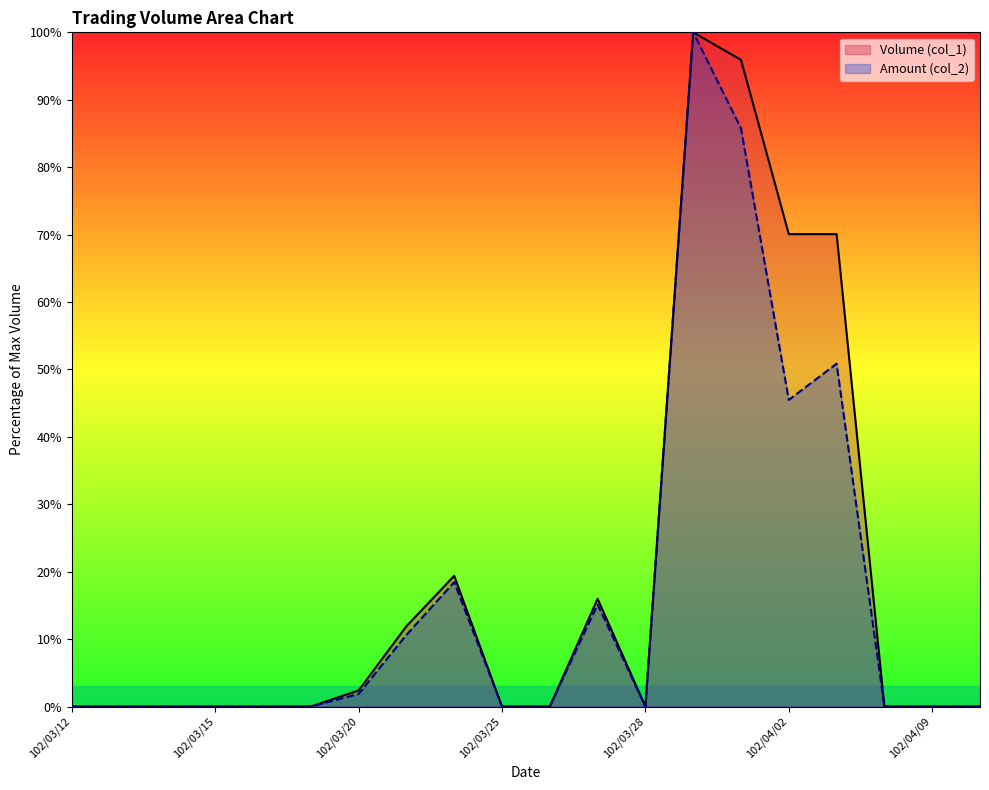

How many values in Volume (col_1) are above zero?

8